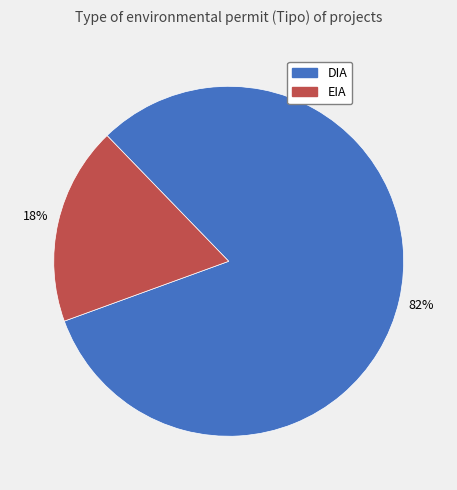

The DIA slice represents 82% of the pie. True or false?

True